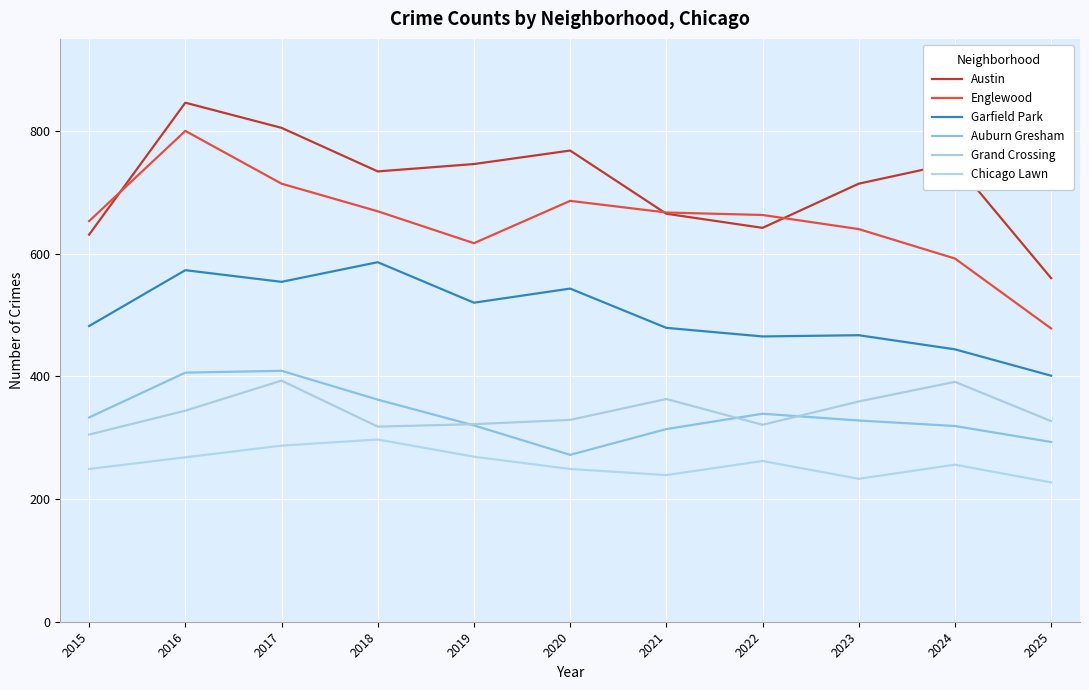

What are all the series names shown in the legend?

Austin, Englewood, Garfield Park, Auburn Gresham, Grand Crossing, Chicago Lawn